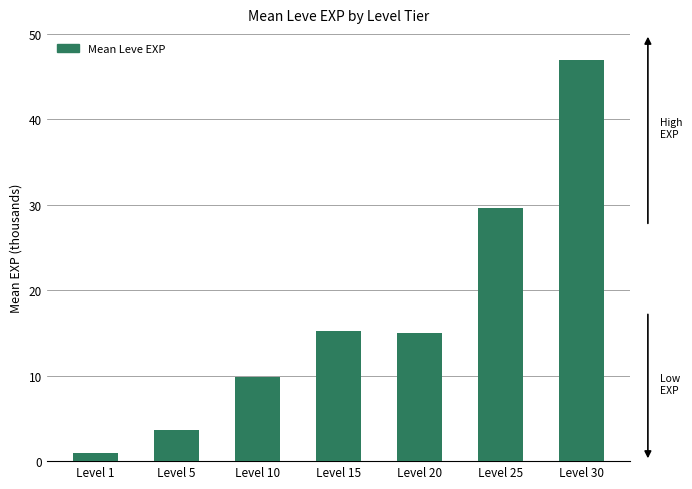

How many bars are there in total?

7